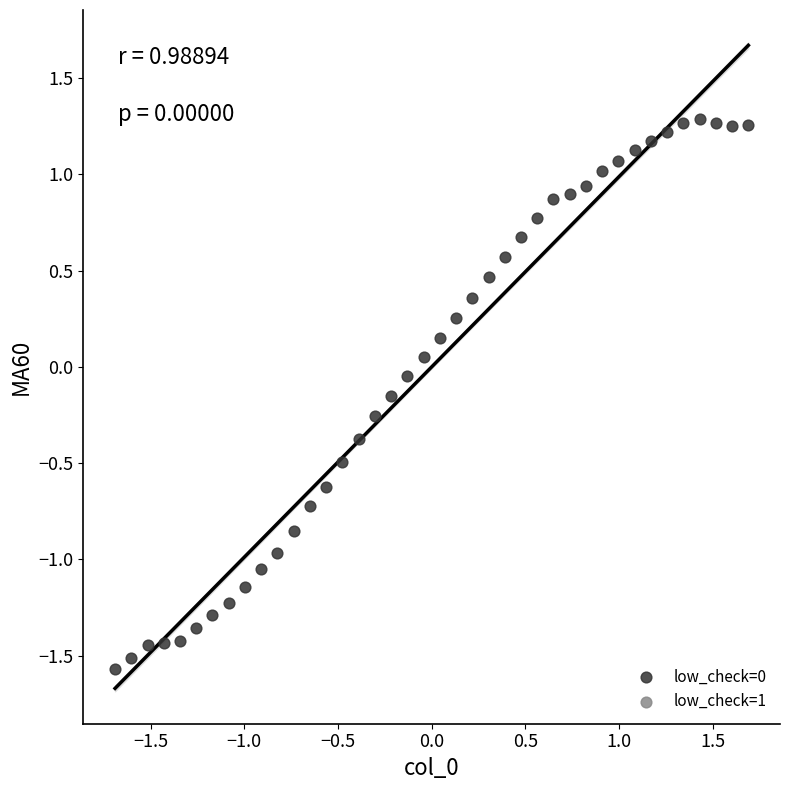

What is the range of Y values (max minus min)?

2.9